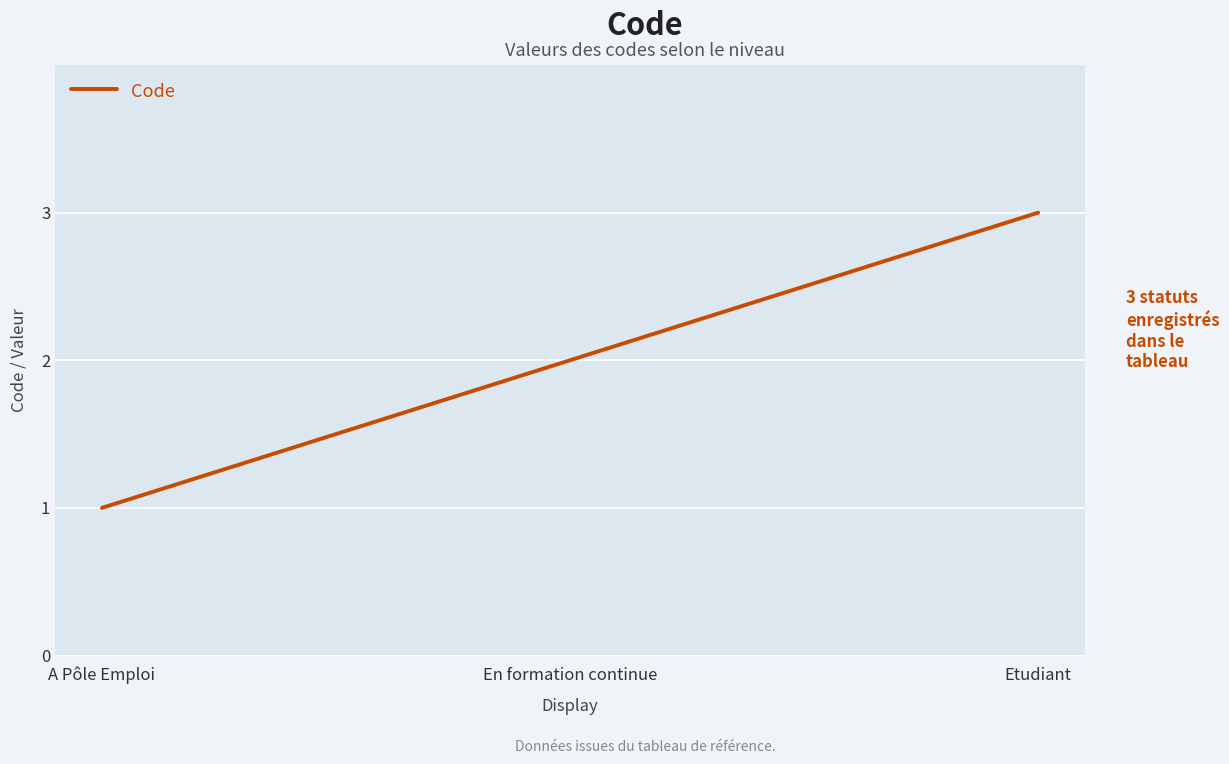

Which label corresponds to the largest value in the chart?

Etudiant